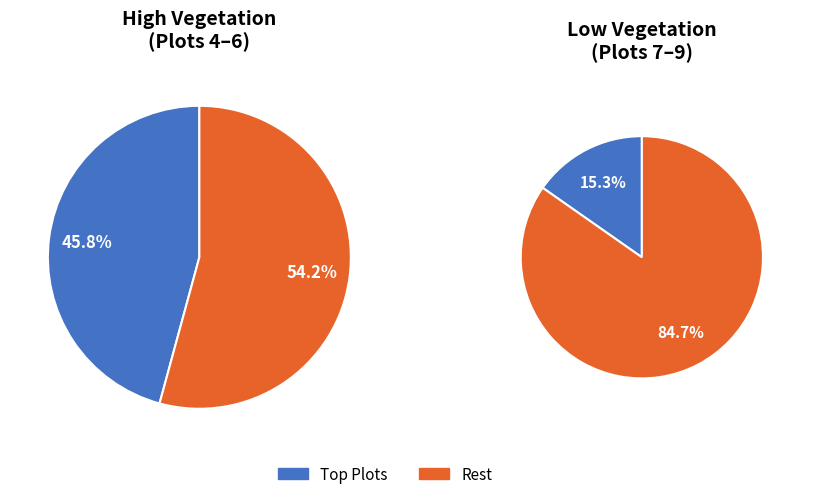

Does Plot 8 represent more than half of the total?

No